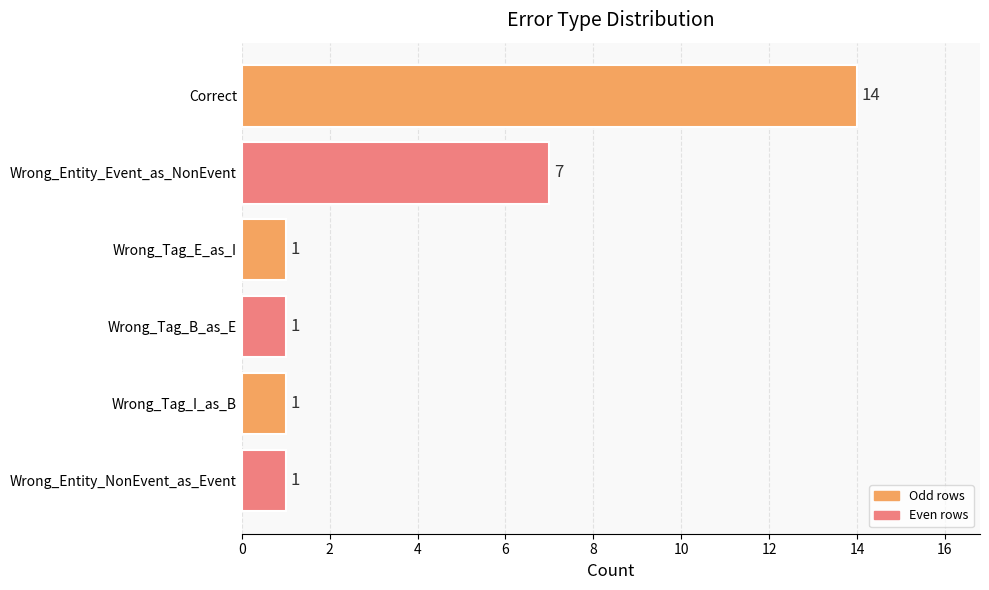

True or false: the data shows 1 at Wrong_Tag_I_as_B.

True